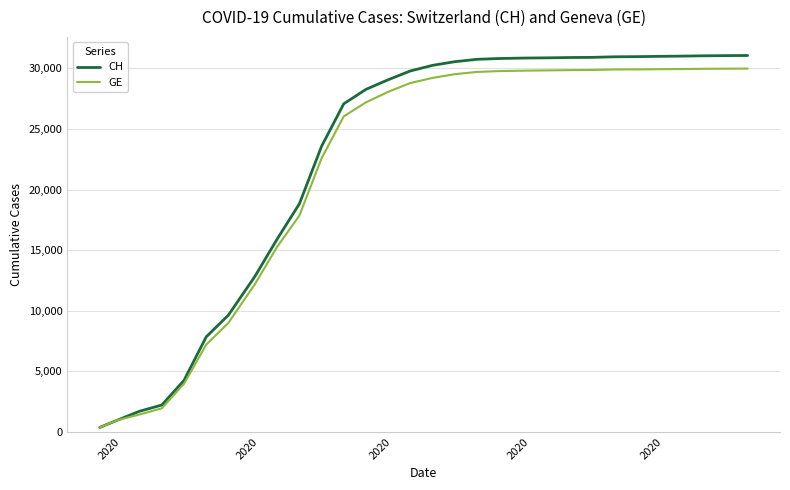

What is the greatest value displayed?

31063